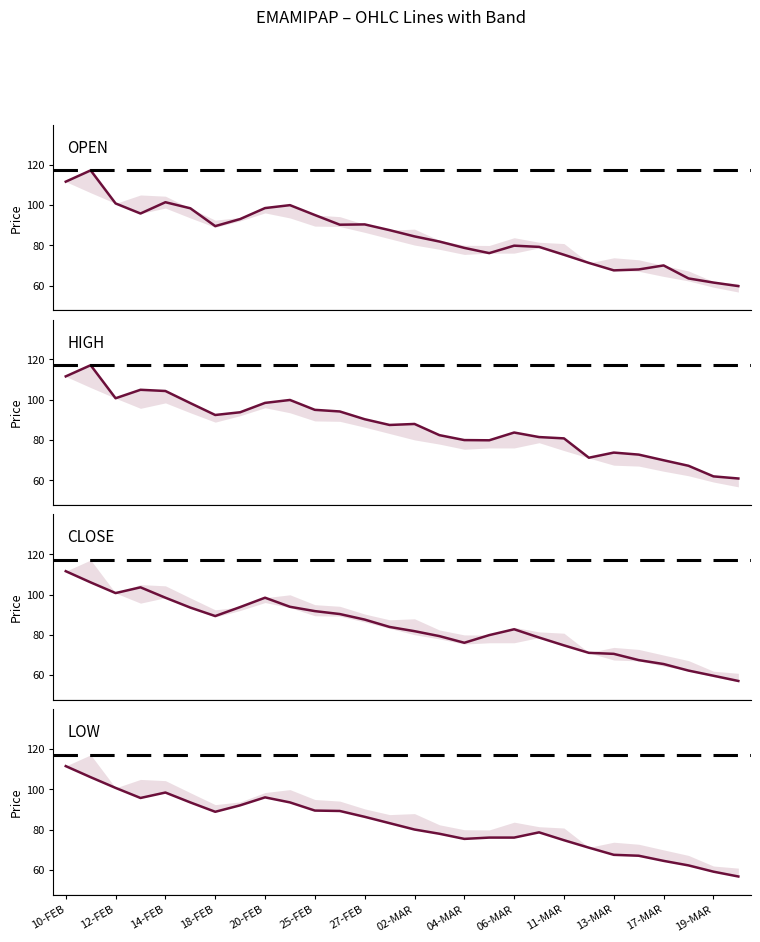

How many values in the CLOSE series exceed 83?

14